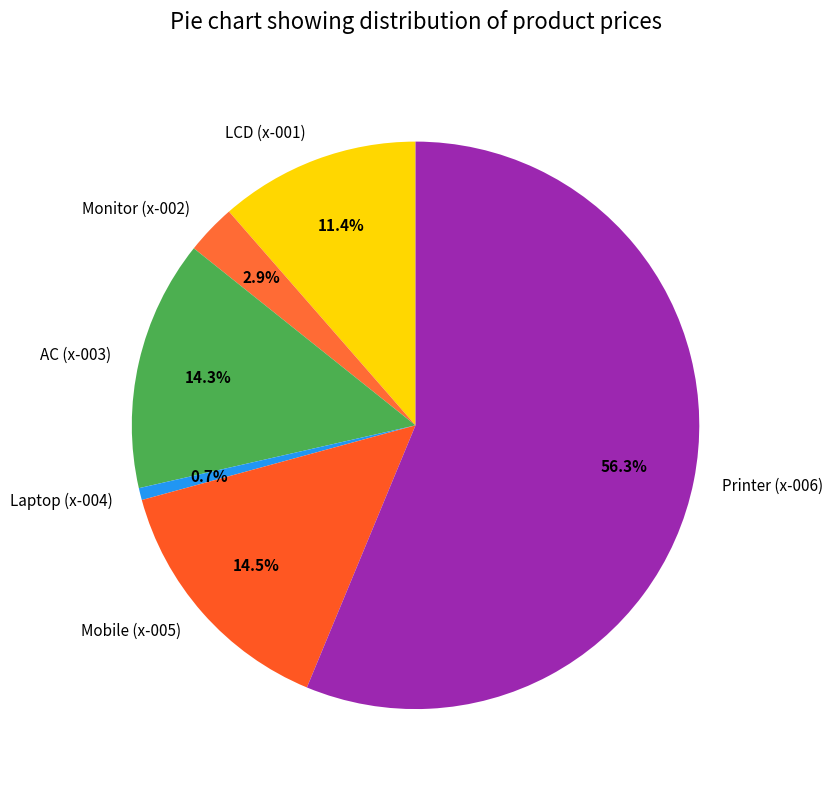

To the nearest percent, what portion does Monitor (x-002) represent?

3%